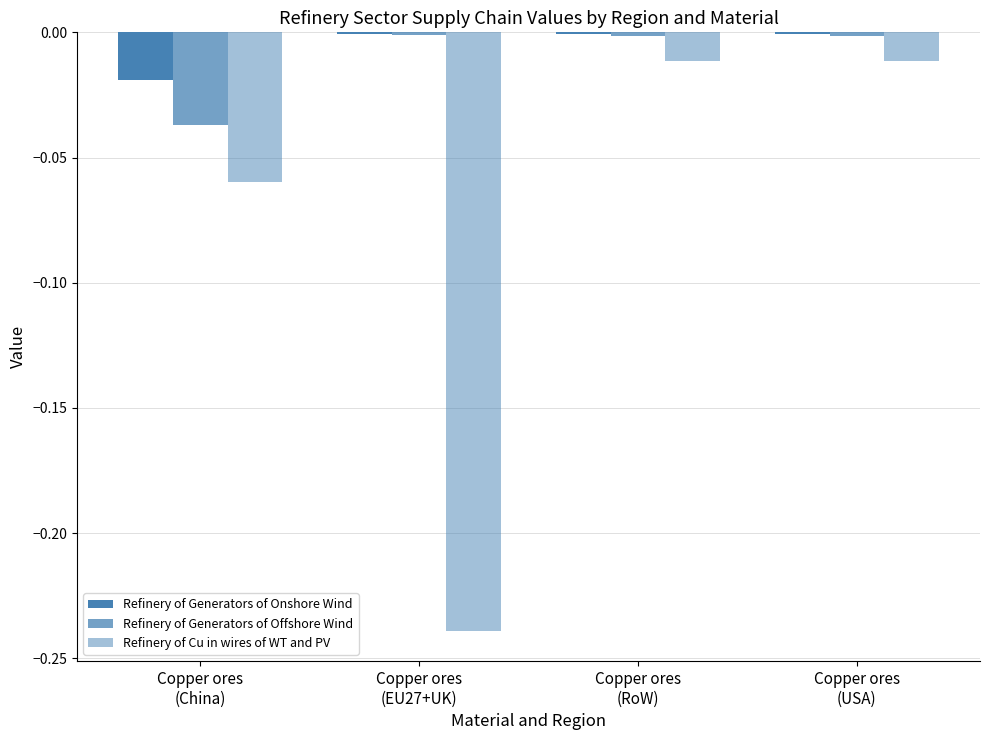

How many categories are shown in the chart?

4